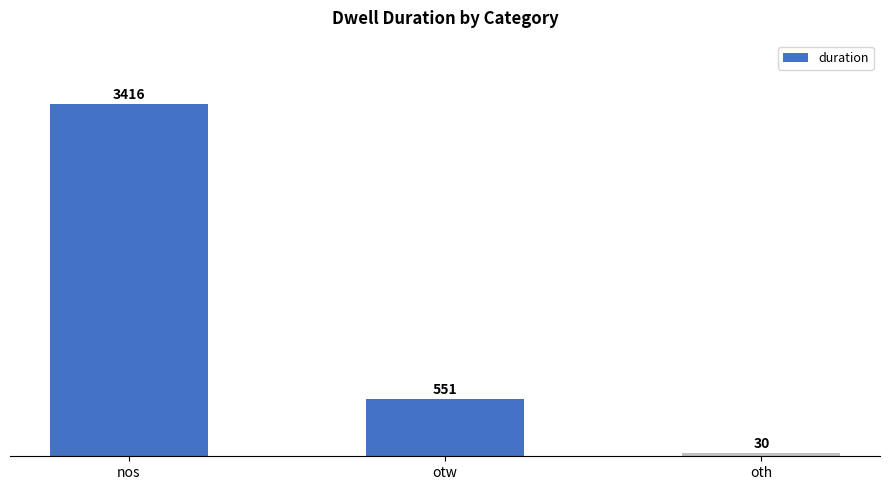

Reading right to left, what are all the values shown in this chart?

oth=30	otw=551	nos=3416